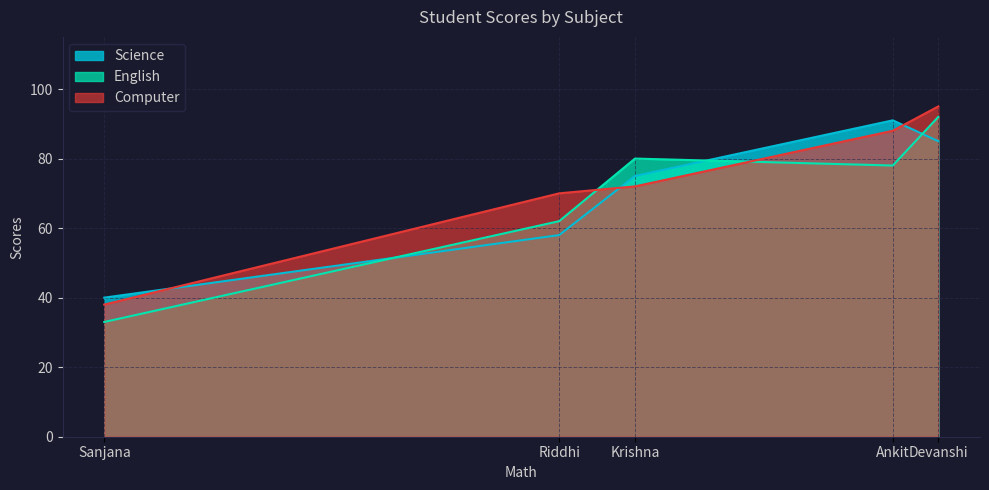

Count the number of data series in this chart.

3